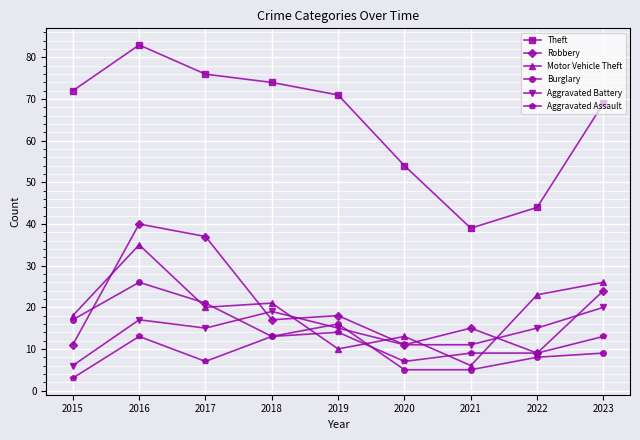

Is this an area chart (filled region under the line)?

No